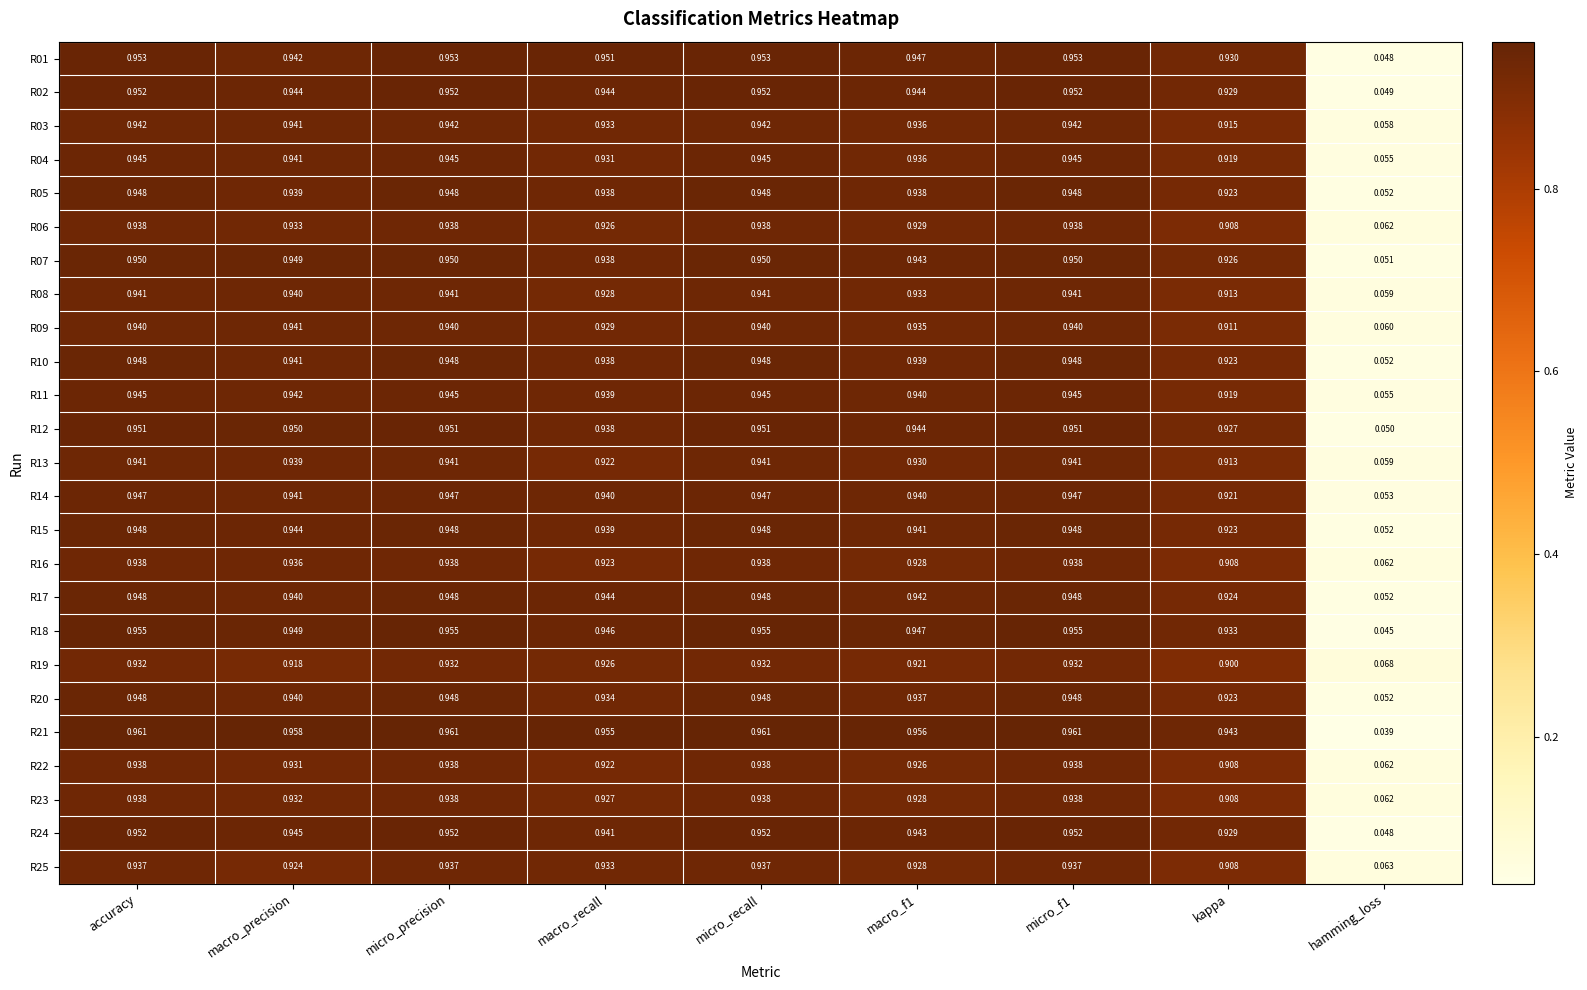

Is the value of R07 at macro_f1 greater than the value of R01 at macro_f1?

No